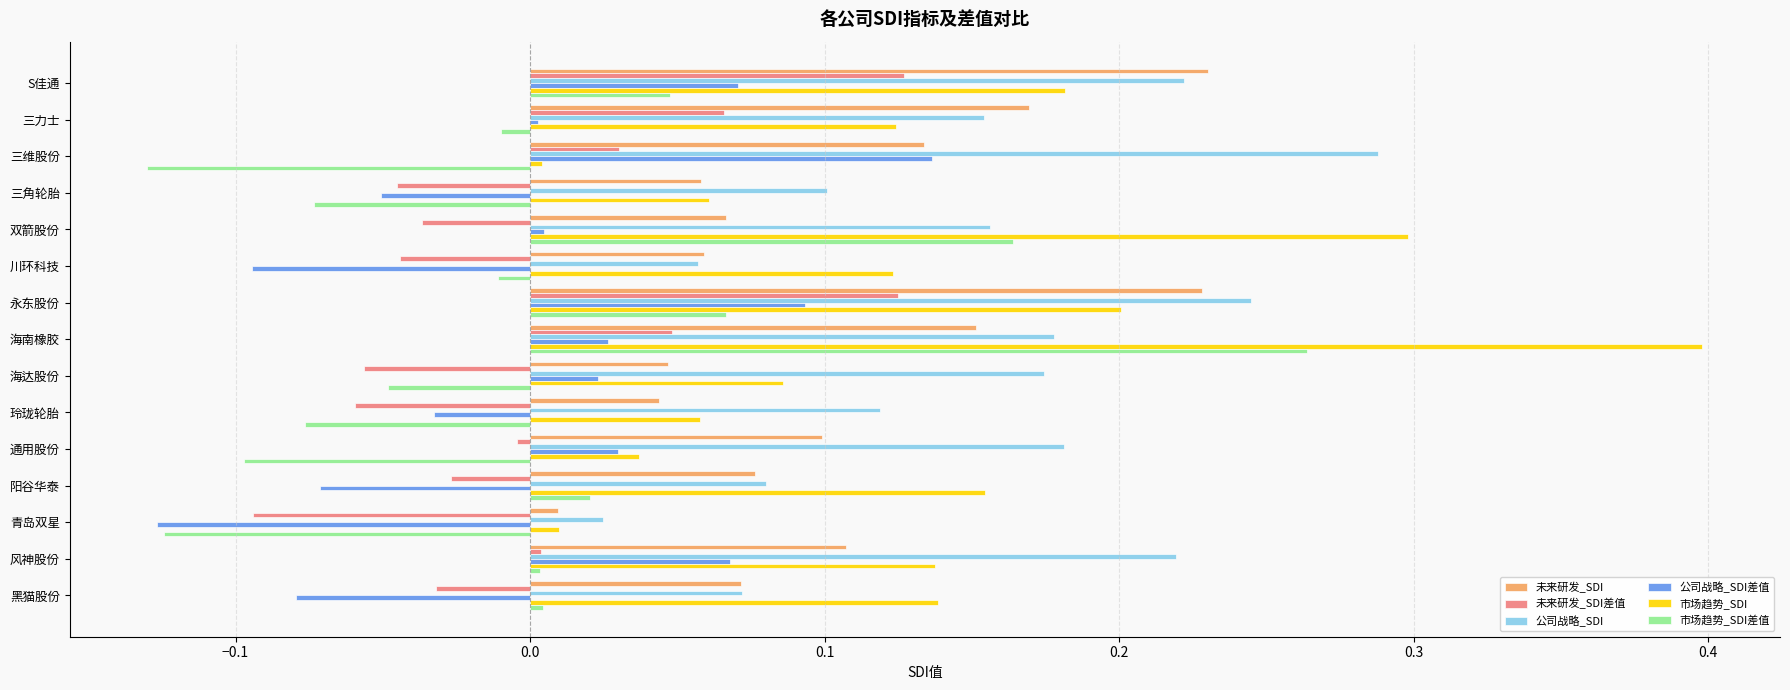

At which category is the sum across all series the highest?

海南橡胶